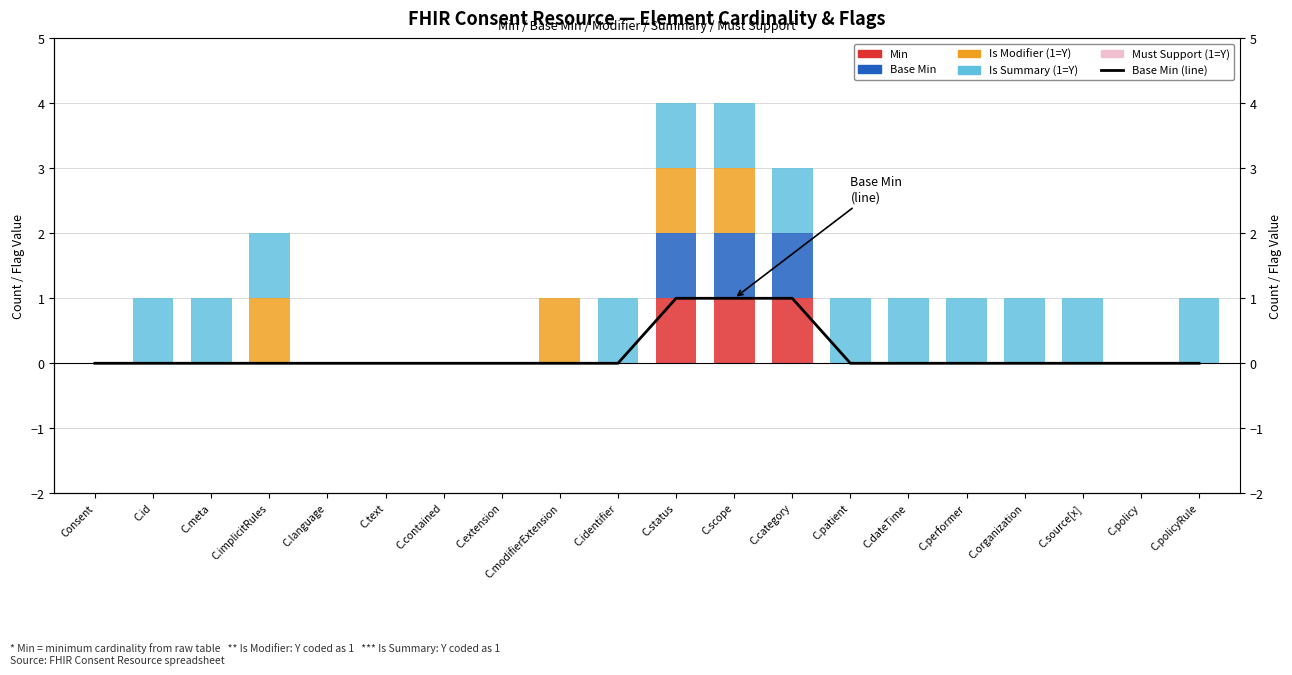

Reading left to right, transcribe all the data shown in this chart.

Base Min (line): Consent=0	C.id=0	C.meta=0	C.implicitRules=0	C.language=0	C.text=0	C.contained=0	C.extension=0	C.modifierExtension=0	C.identifier=0	C.status=1	C.scope=1	C.category=1	C.patient=0	C.dateTime=0	C.performer=0	C.organization=0	C.source[x]=0	C.policy=0	C.policyRule=0
Min: Consent=0	C.id=0	C.meta=0	C.implicitRules=0	C.language=0	C.text=0	C.contained=0	C.extension=0	C.modifierExtension=0	C.identifier=0	C.status=1	C.scope=1	C.category=1	C.patient=0	C.dateTime=0	C.performer=0	C.organization=0	C.source[x]=0	C.policy=0	C.policyRule=0
Base Min: Consent=0	C.id=0	C.meta=0	C.implicitRules=0	C.language=0	C.text=0	C.contained=0	C.extension=0	C.modifierExtension=0	C.identifier=0	C.status=1	C.scope=1	C.category=1	C.patient=0	C.dateTime=0	C.performer=0	C.organization=0	C.source[x]=0	C.policy=0	C.policyRule=0
Is Modifier (1=Y): Consent=0	C.id=0	C.meta=0	C.implicitRules=1	C.language=0	C.text=0	C.contained=0	C.extension=0	C.modifierExtension=1	C.identifier=0	C.status=1	C.scope=1	C.category=0	C.patient=0	C.dateTime=0	C.performer=0	C.organization=0	C.source[x]=0	C.policy=0	C.policyRule=0
Is Summary (1=Y): Consent=0	C.id=1	C.meta=1	C.implicitRules=1	C.language=0	C.text=0	C.contained=0	C.extension=0	C.modifierExtension=0	C.identifier=1	C.status=1	C.scope=1	C.category=1	C.patient=1	C.dateTime=1	C.performer=1	C.organization=1	C.source[x]=1	C.policy=0	C.policyRule=1
Must Support (1=Y): Consent=0	C.id=0	C.meta=0	C.implicitRules=0	C.language=0	C.text=0	C.contained=0	C.extension=0	C.modifierExtension=0	C.identifier=0	C.status=0	C.scope=0	C.category=0	C.patient=0	C.dateTime=0	C.performer=0	C.organization=0	C.source[x]=0	C.policy=0	C.policyRule=0